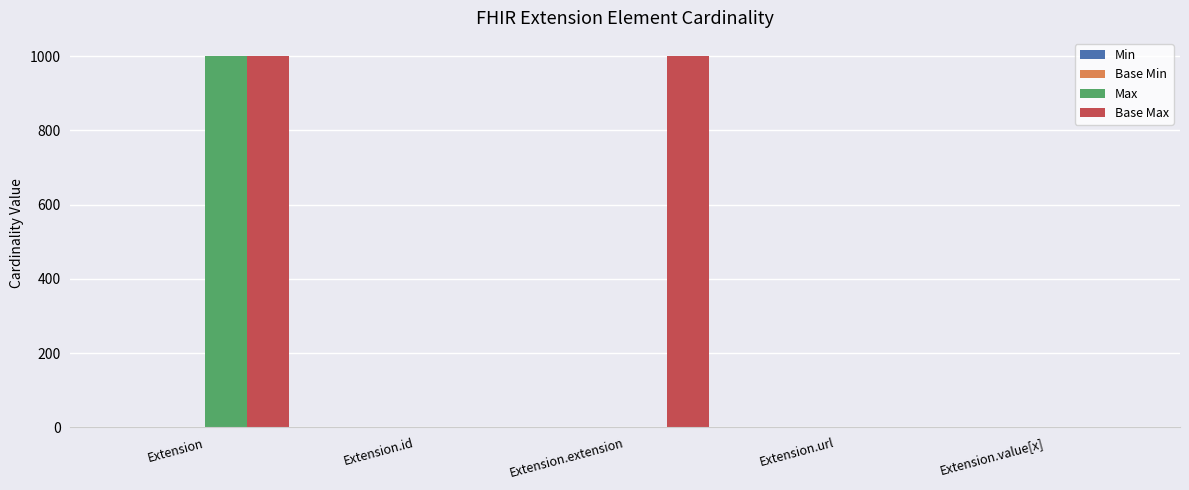

Which series has the largest total across all categories?

Base Max